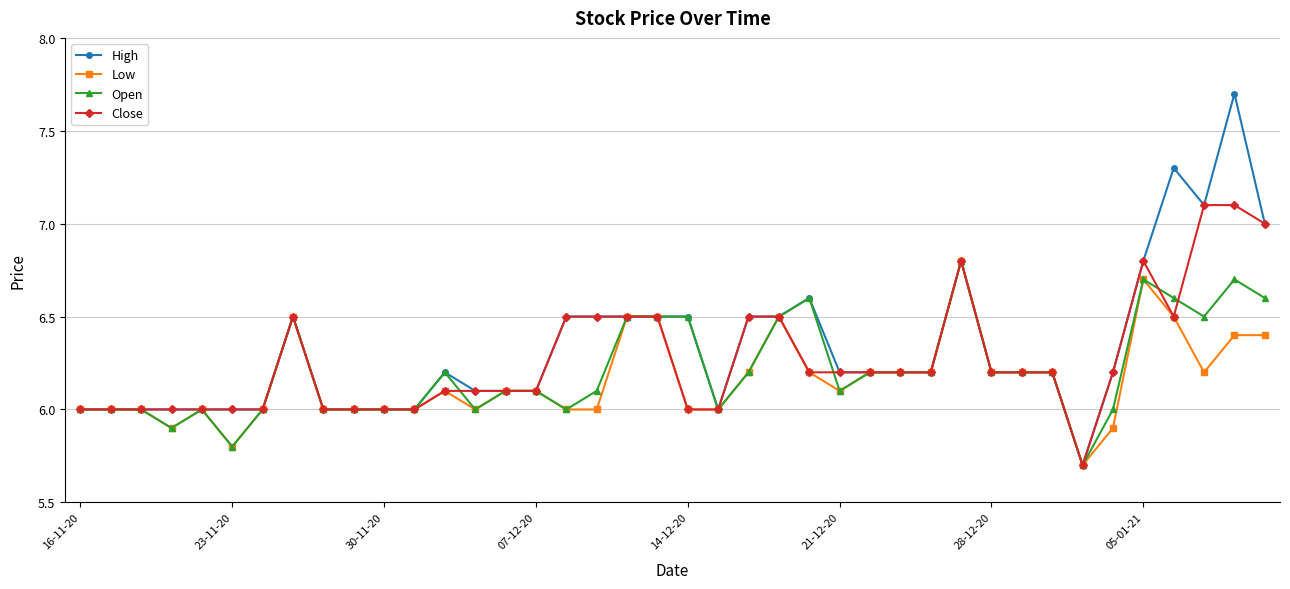

True or false: Low has more than 2 points higher than both neighbors.

True